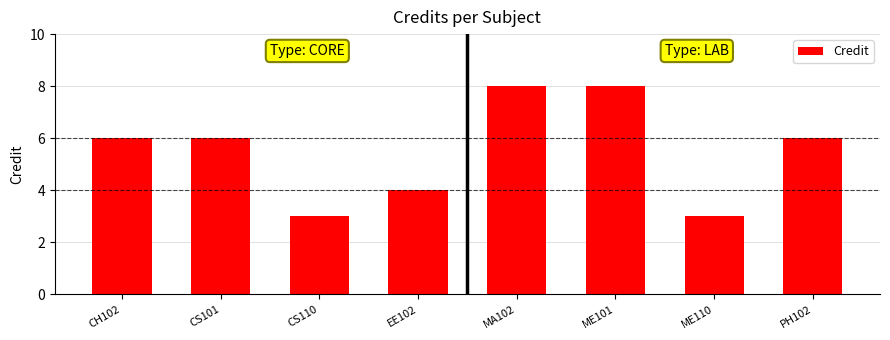

Which has a higher value, MA102 or CS101?

MA102